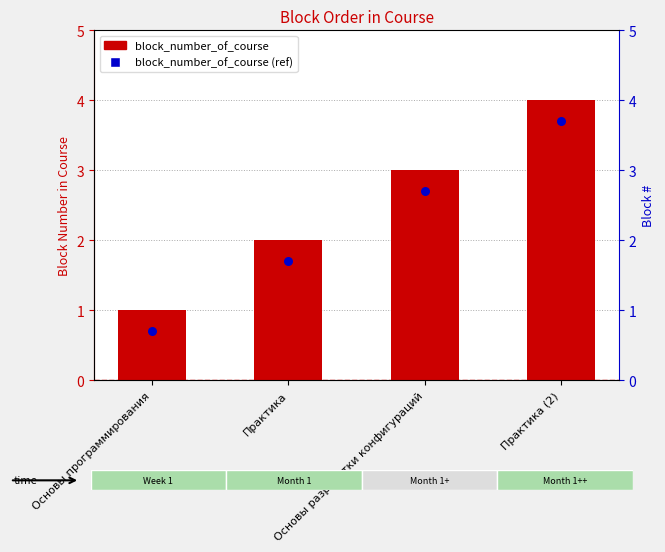

What is the total value across all series at Основы разработки конфигураций?

5.7